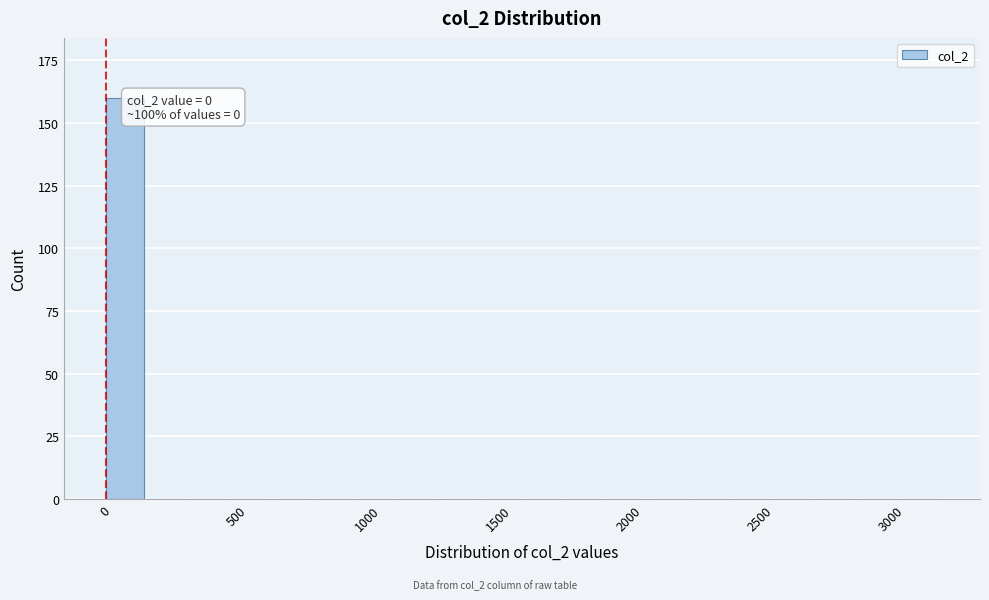

Around what value on the x-axis is the tallest bar? Give the approximate position of its centre, as read against the axis.

50